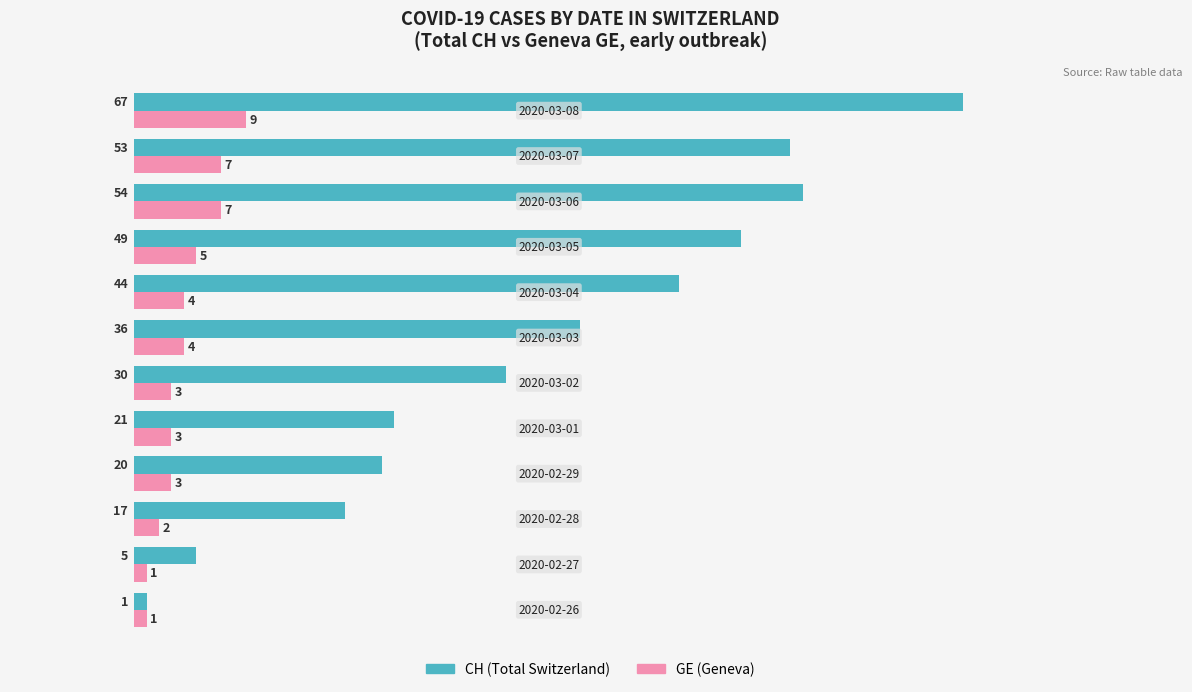

Count the GE (Geneva) values in the range 3 to 7.

8